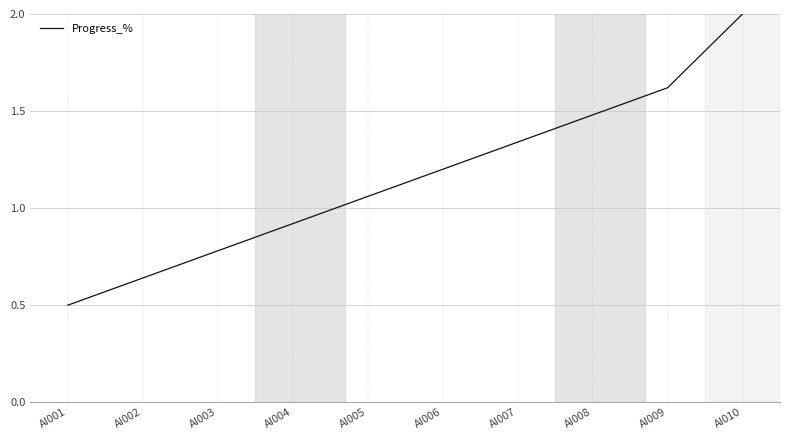

What is the sum of the values at AI006 and AI005?

2.3